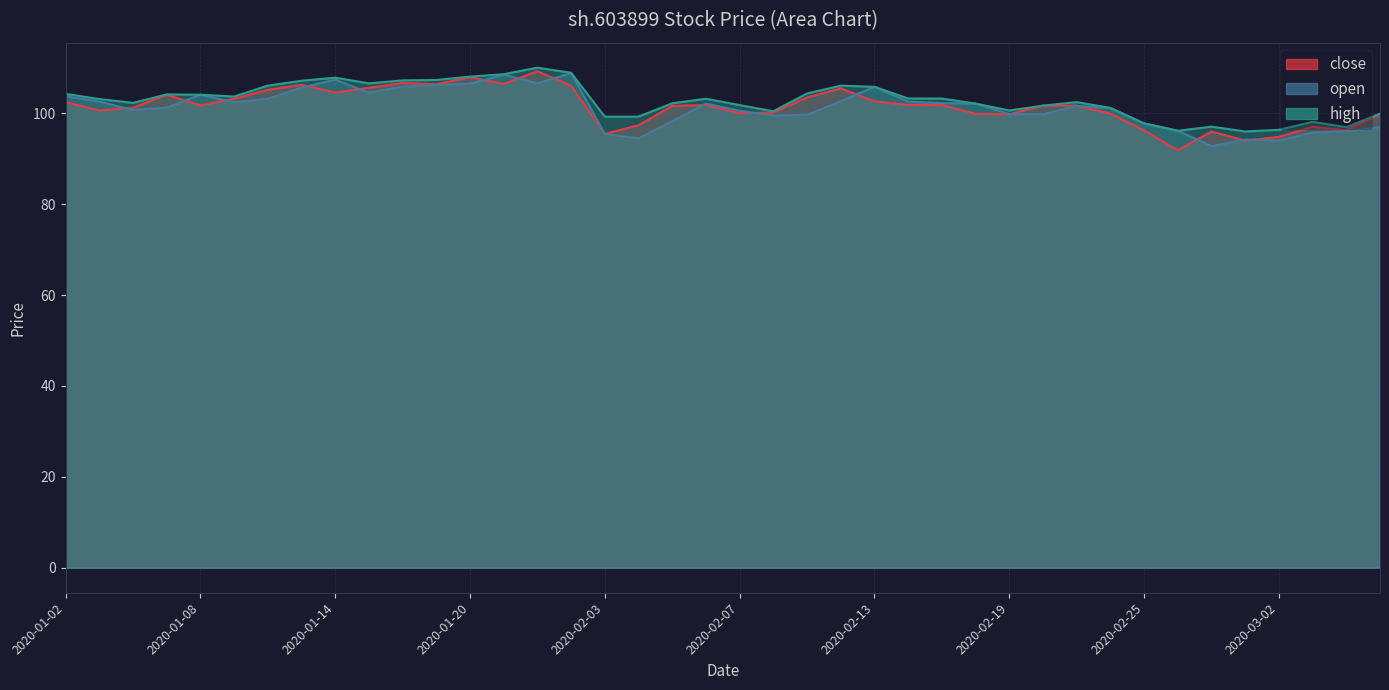

Is it true that open equals 154.8 at 2020-01-02?

False